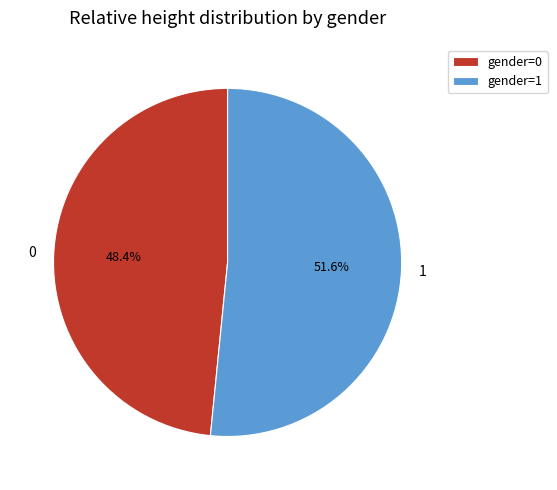

How much of the chart is everything except 0?

51.6%